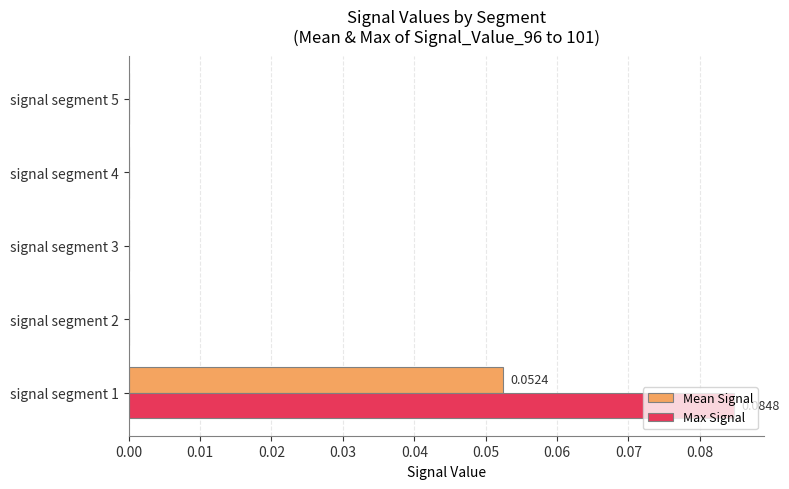

Which series has the largest range (max minus min)?

Max Signal